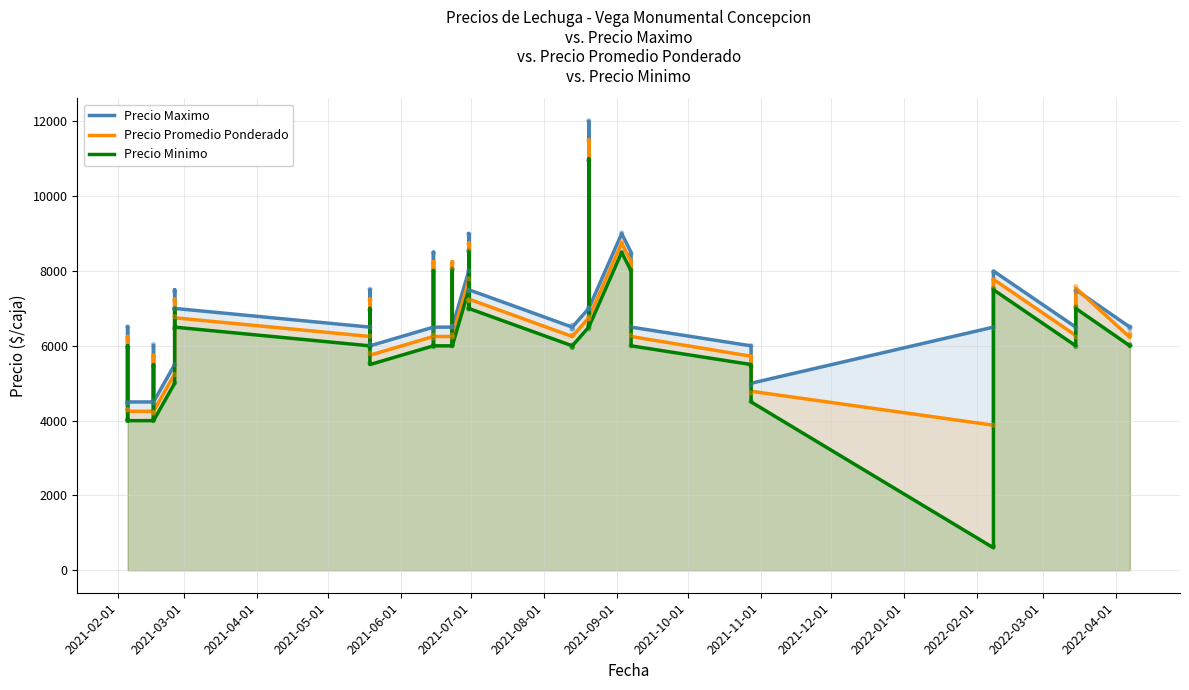

Is the value of Precio Maximo at 2022-03-01 greater than the value of Precio Minimo at 25?

Yes